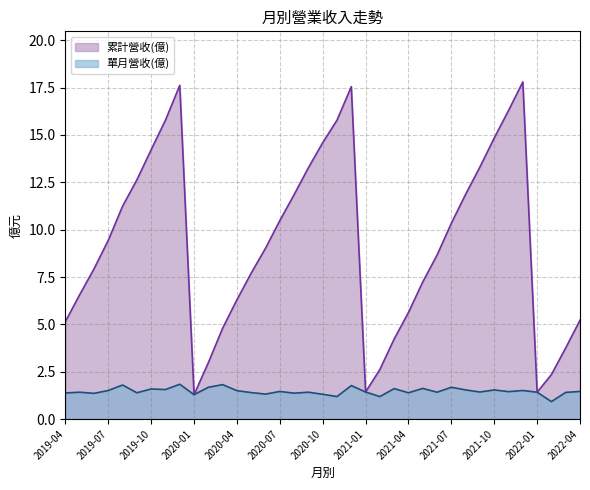

List the series in order of their overall mean, lowest first.

單月營收(億), 累計營收(億)